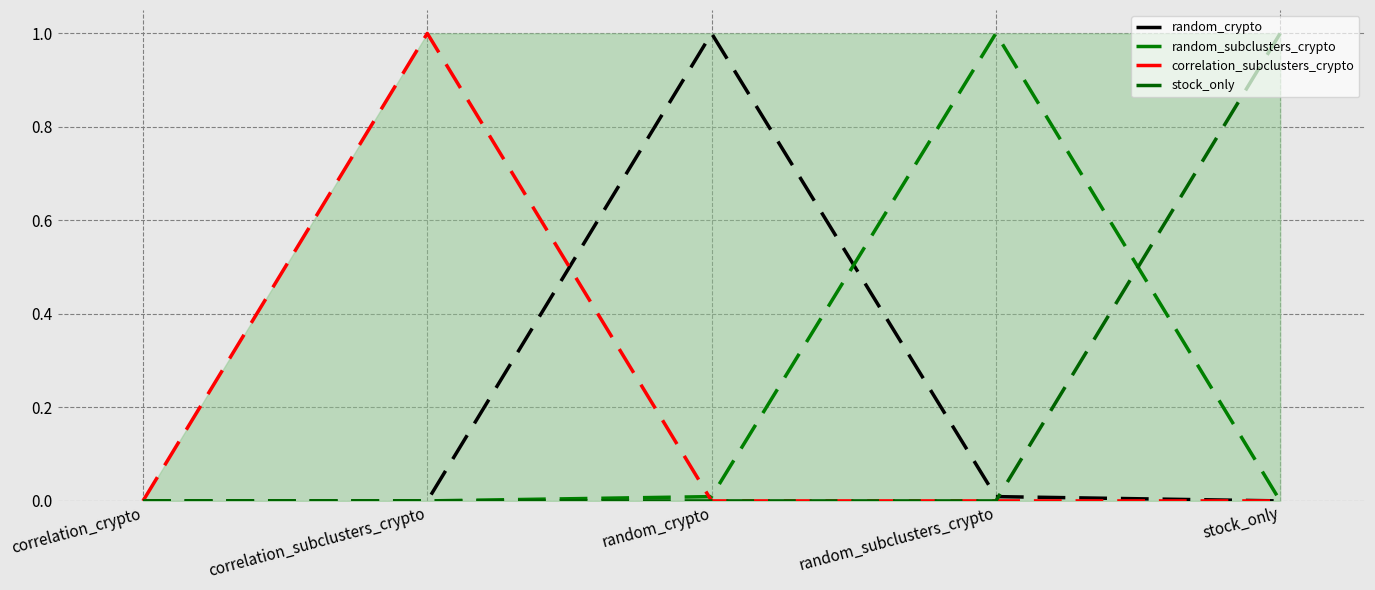

List the series in order of their peak value, highest first.

random_crypto, random_subclusters_crypto, correlation_subclusters_crypto, stock_only